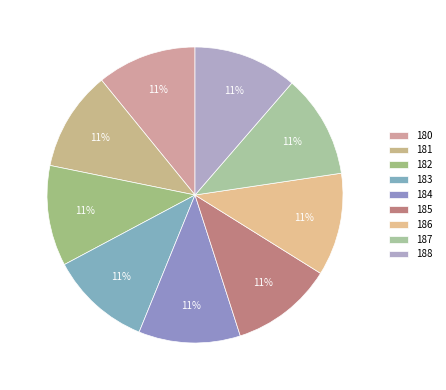

How many segments does this pie chart have?

9